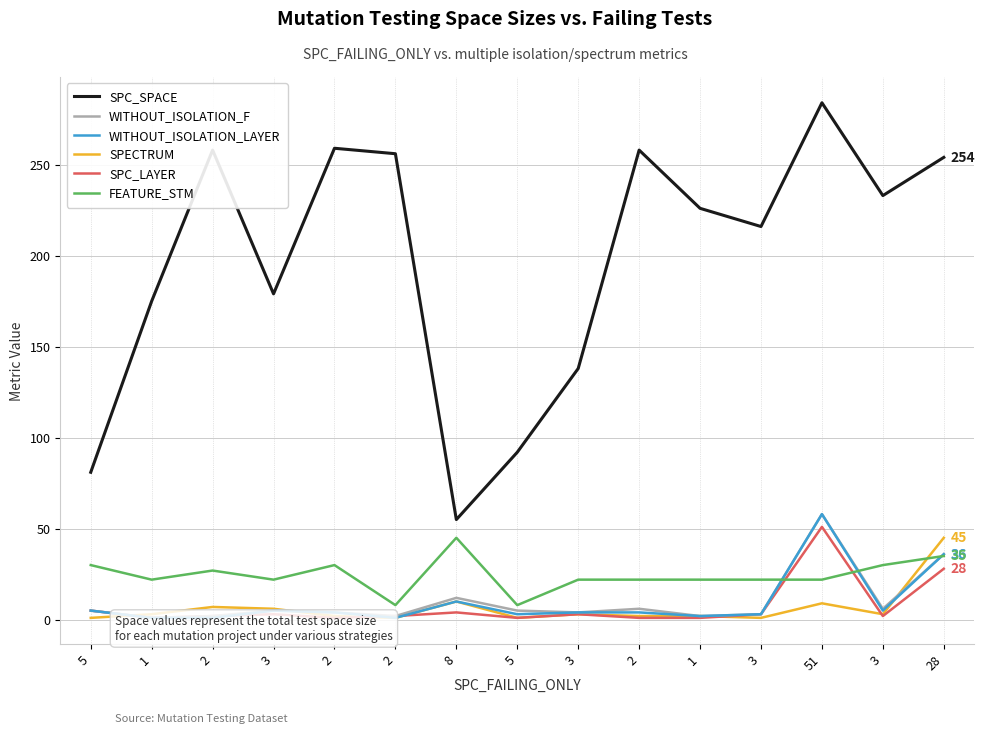

What is the difference between the maximum and minimum values in the WITHOUT_ISOLATION_F series?

57